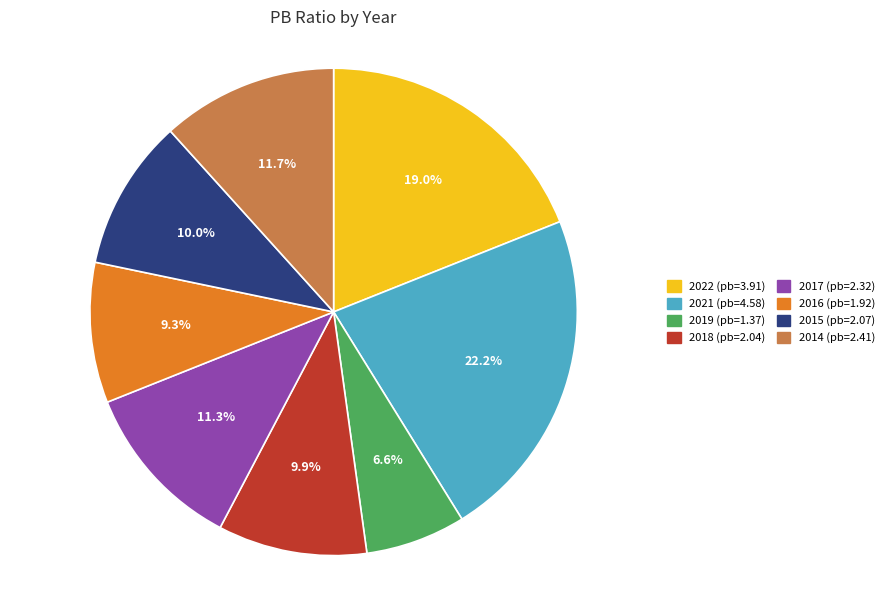

To the nearest percent, what portion does 2018 represent?

10%